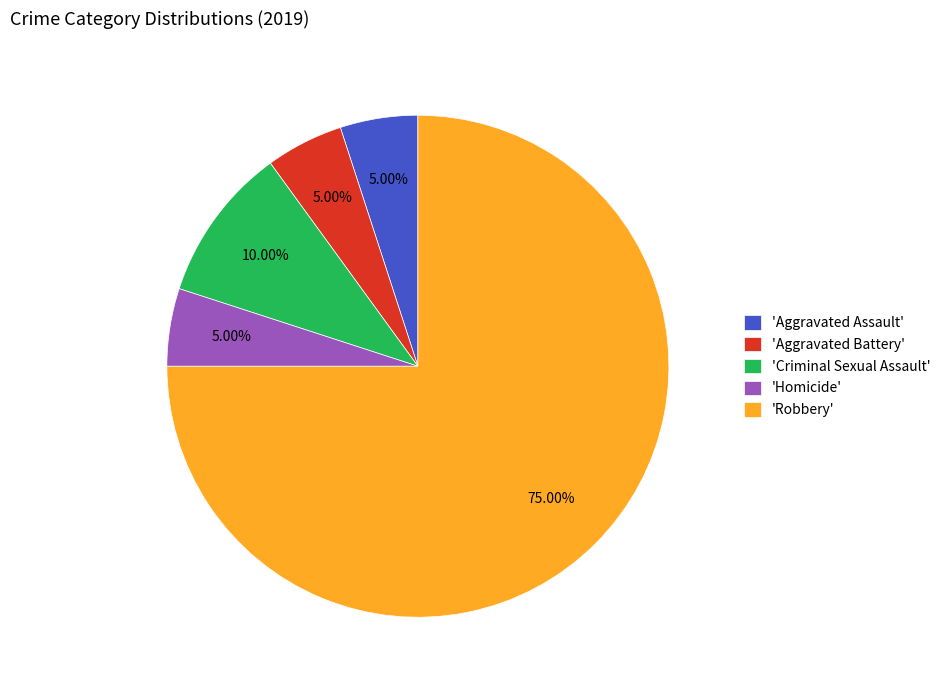

Is 'Aggravated Assault' the majority of the pie?

No